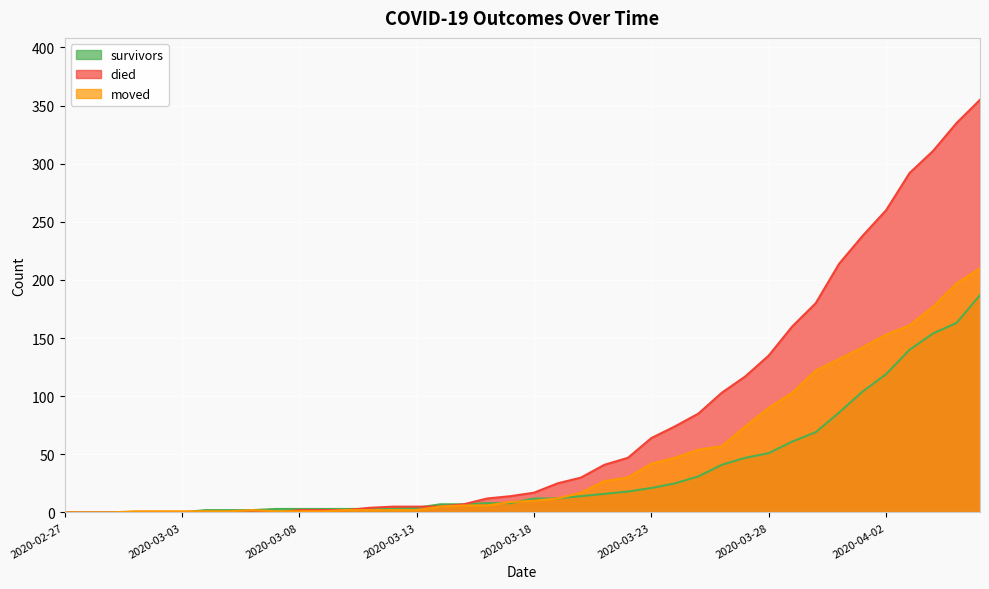

At which category is the sum across all series the highest?

2020-04-06